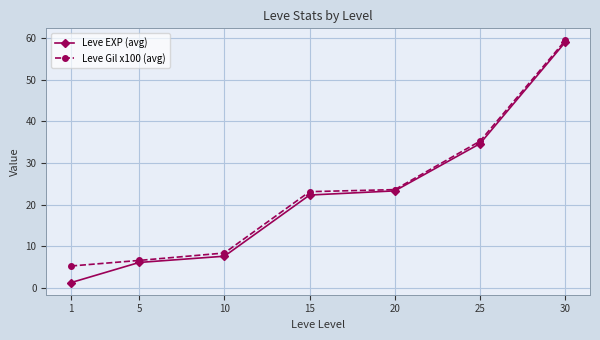

How many data points in Leve EXP (avg) are above 22?

4